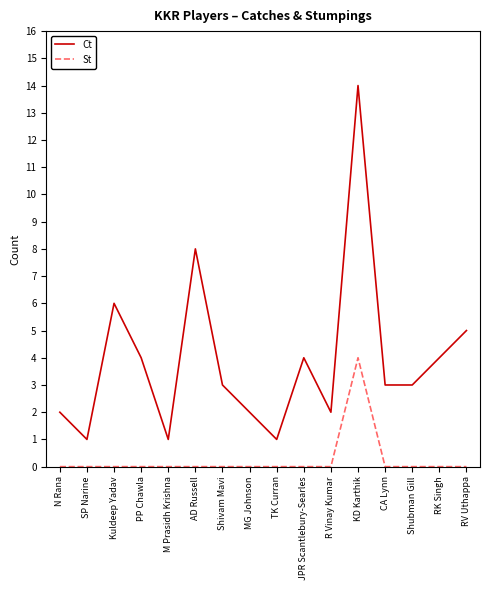

What are all the series names shown in the legend?

Ct, St